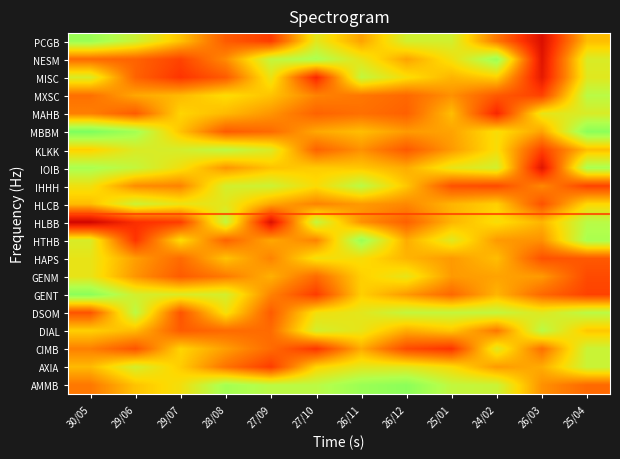

Which label corresponds to the largest value in the chart?

30/05